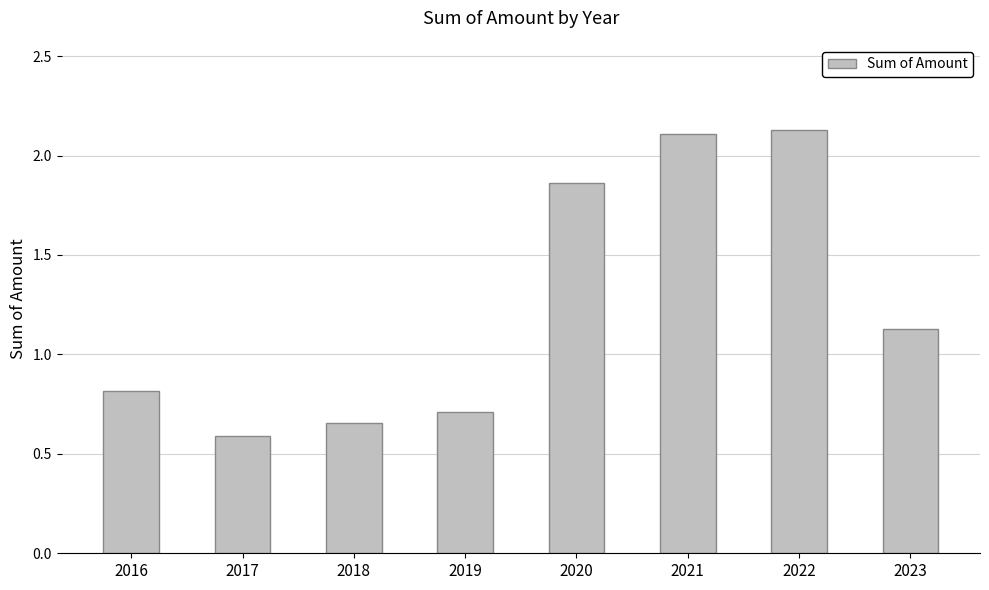

What is the minimum value shown in the chart?

0.6